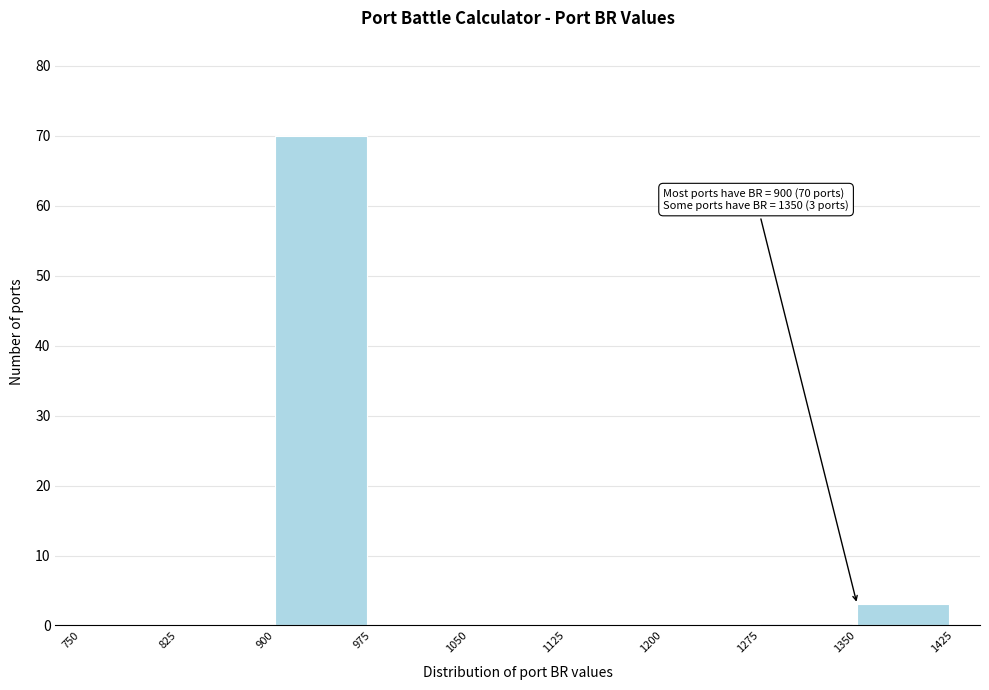

Which range on the x-axis has the tallest bar?

900 to 975